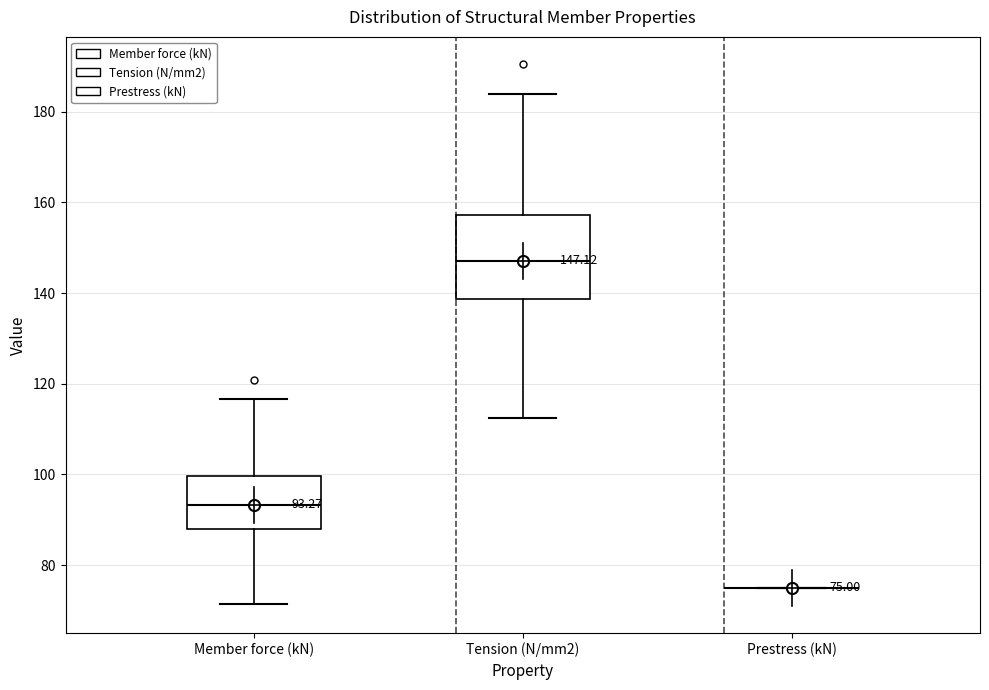

Which box is the tallest, from its lower edge to its upper edge?

Tension (N/mm2)